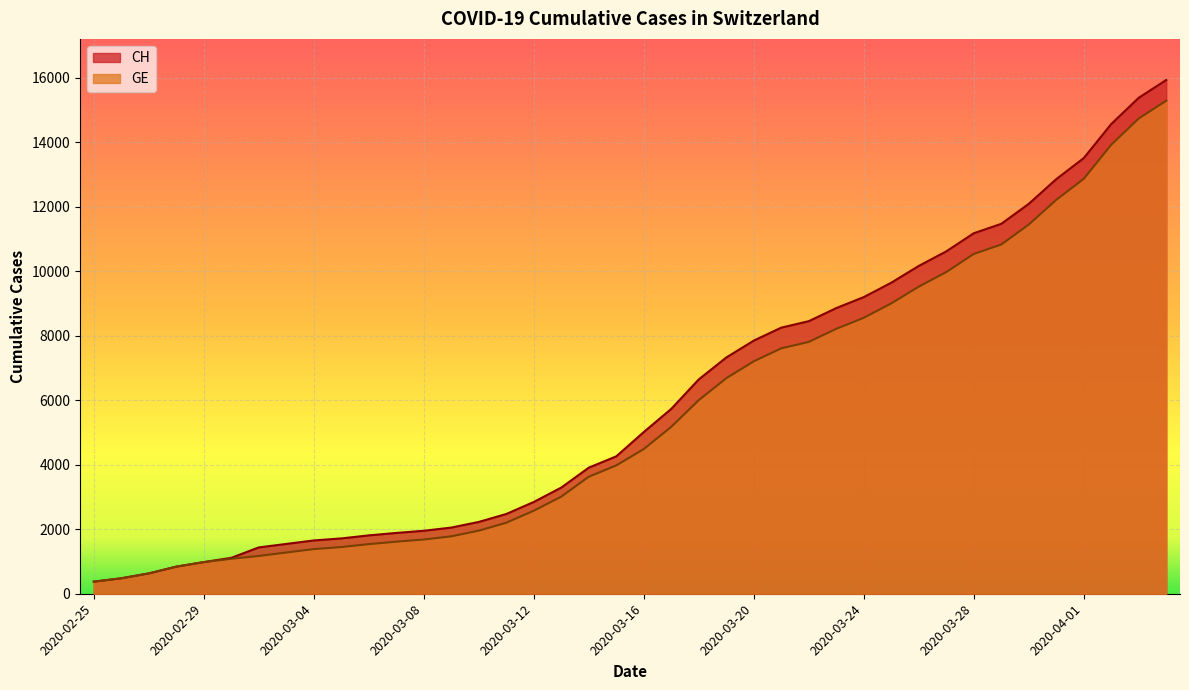

Rank the categories by GE value from highest to lowest.

2020-04-04, 2020-04-03, 2020-04-02, 2020-04-01, 2020-03-31, 2020-03-30, 2020-03-29, 2020-03-28, 2020-03-27, 2020-03-26, 2020-03-25, 2020-03-24, 2020-03-23, 2020-03-22, 2020-03-21, 2020-03-20, 2020-03-19, 2020-03-18, 2020-03-17, 2020-03-16, 2020-03-15, 2020-03-14, 2020-03-13, 2020-03-12, 2020-03-11, 2020-03-10, 2020-03-09, 2020-03-08, 2020-03-07, 2020-03-06, 2020-03-05, 2020-03-04, 2020-03-03, 2020-03-02, 2020-03-01, 2020-02-29, 2020-02-28, 2020-02-27, 2020-02-26, 2020-02-25